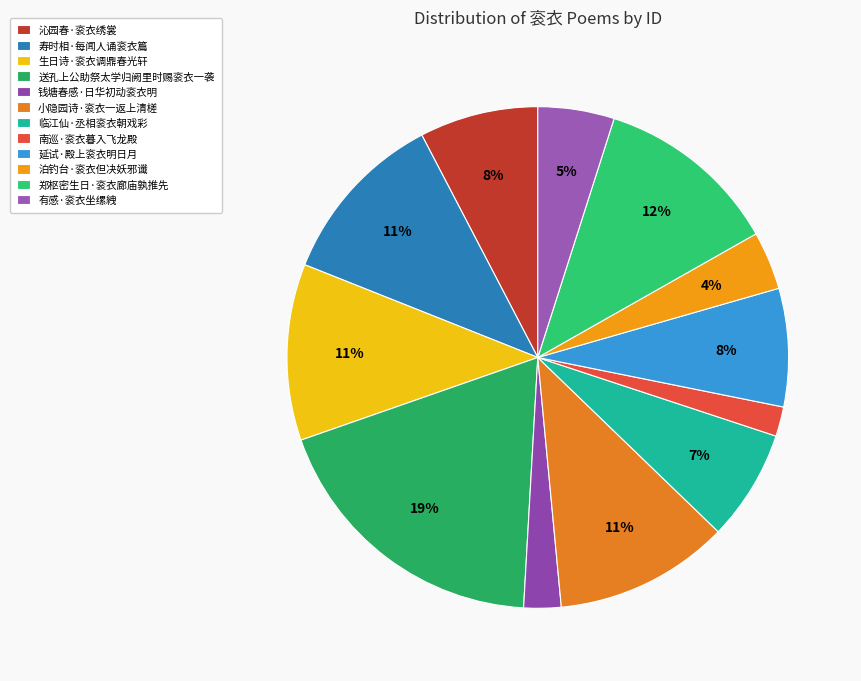

Which category has the biggest portion of the pie?

送孔上公助祭太学归阙里时赐衮衣一袭